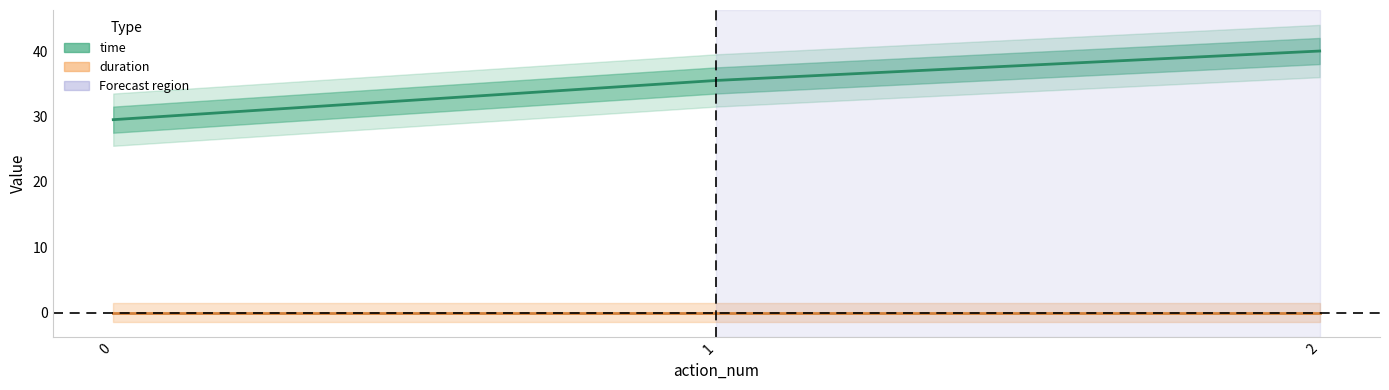

How many lines are shown in the chart?

1